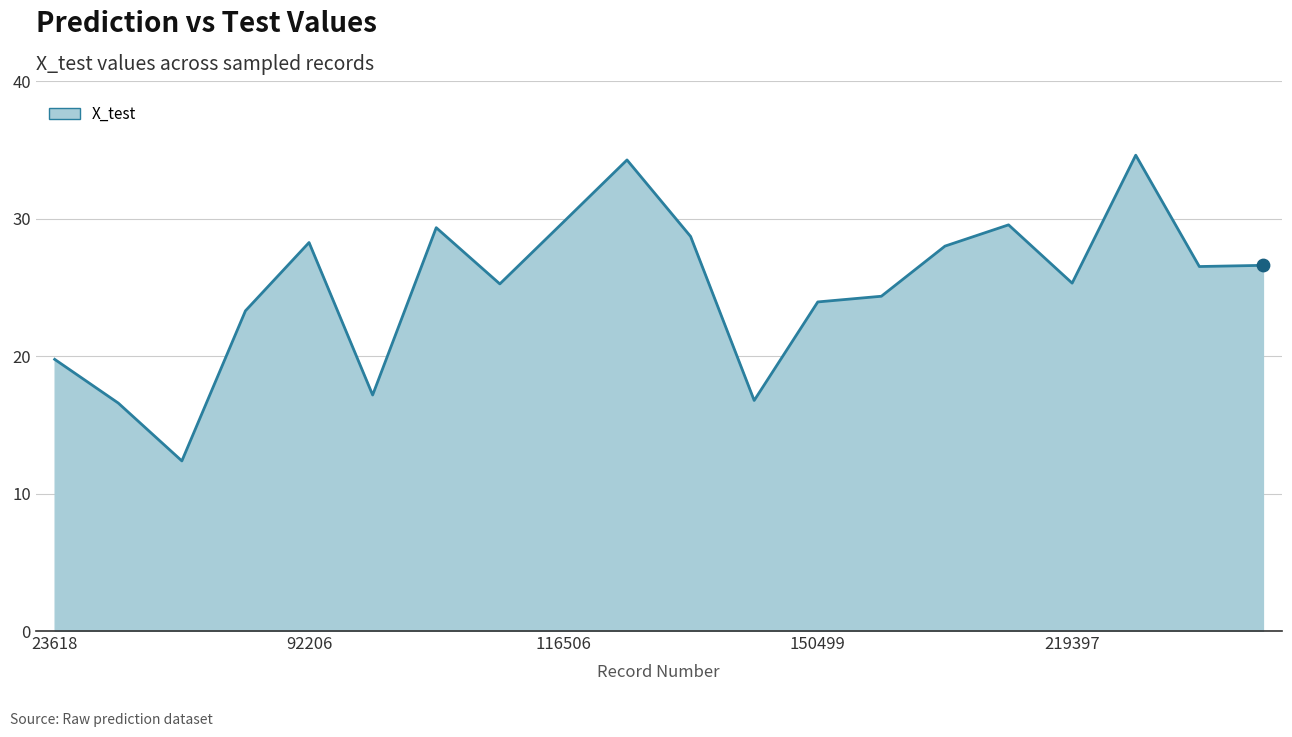

What is the difference between the maximum and minimum values?

22.2